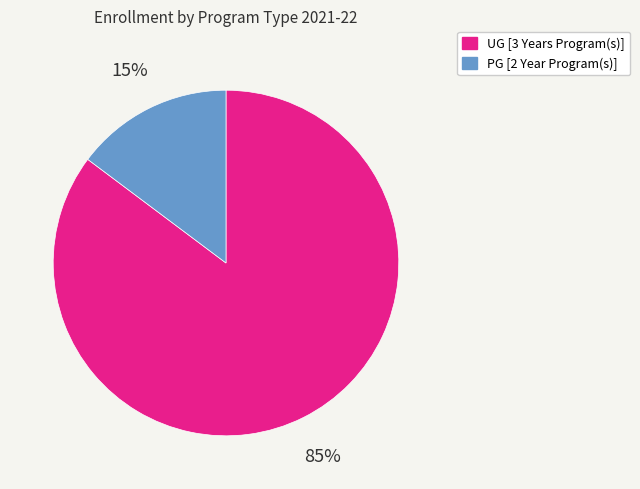

Does UG [3 Years Program(s)] account for over 50% of the chart?

Yes